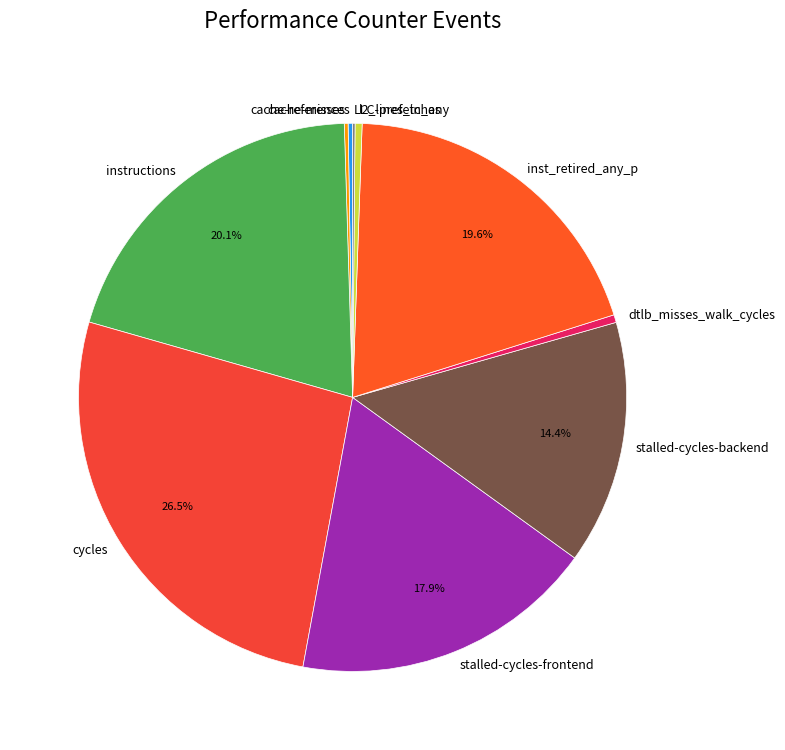

Is there a majority slice in this chart?

No